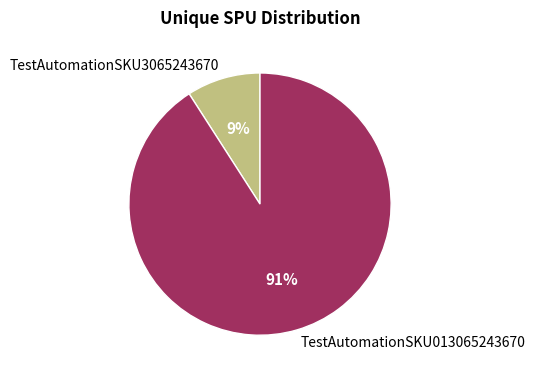

What is the majority slice?

TestAutomationSKU013065243670